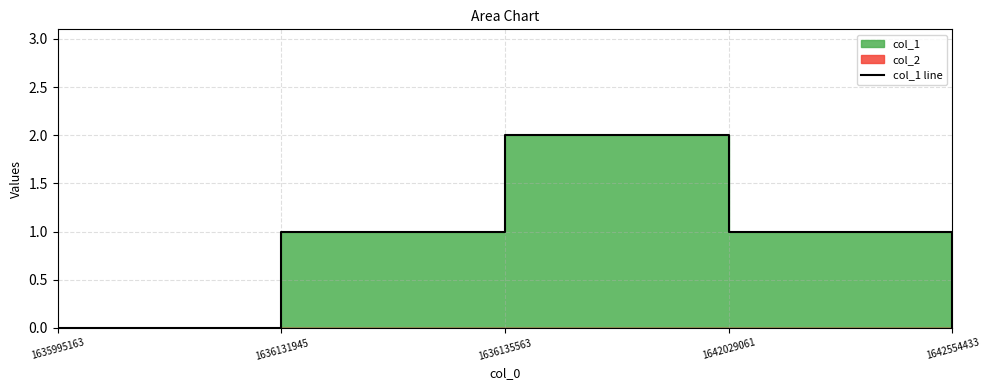

How many positive values are there?

3